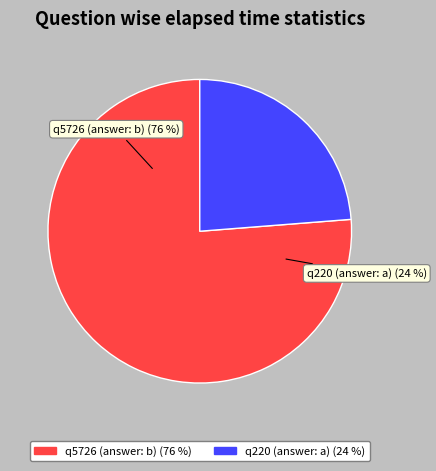

Rank the categories by value from highest to lowest.

q5726 (answer: b), q220 (answer: a)